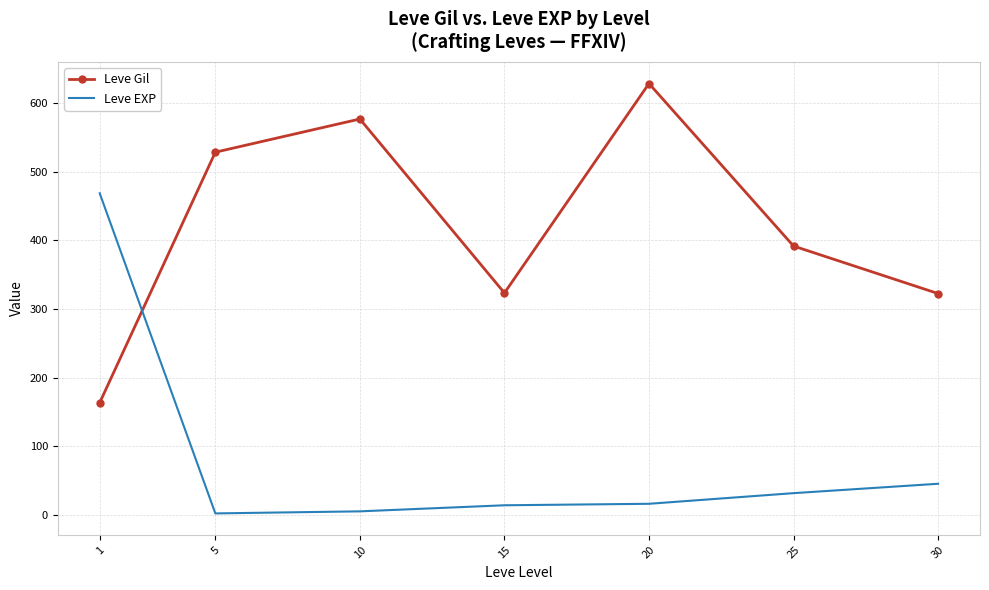

What is the difference between the highest and lowest values at 30?

277.0